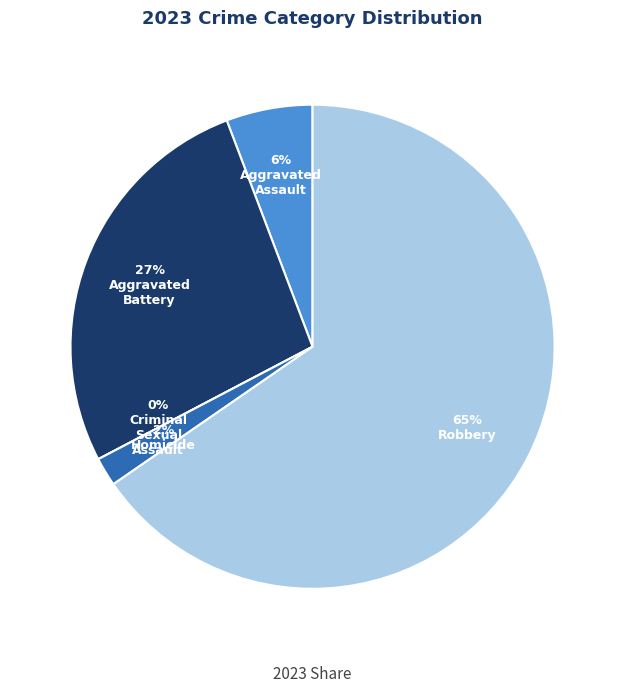

True or false: Robbery accounts for 78% of the total.

False